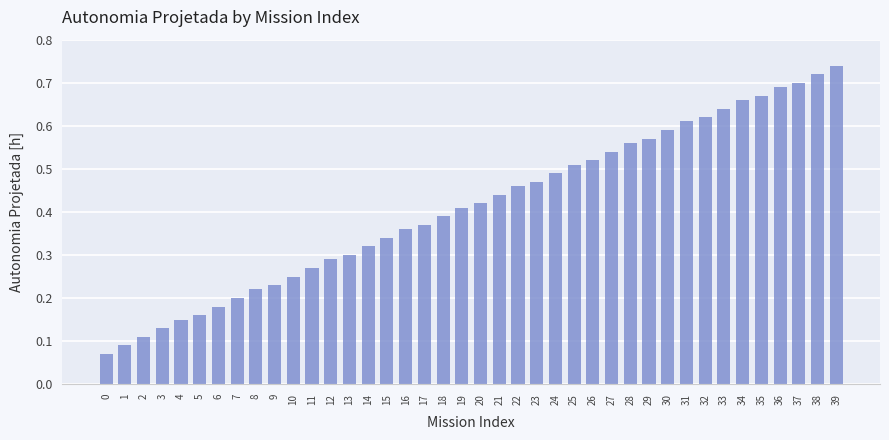

What is the sum of all values?

16.5